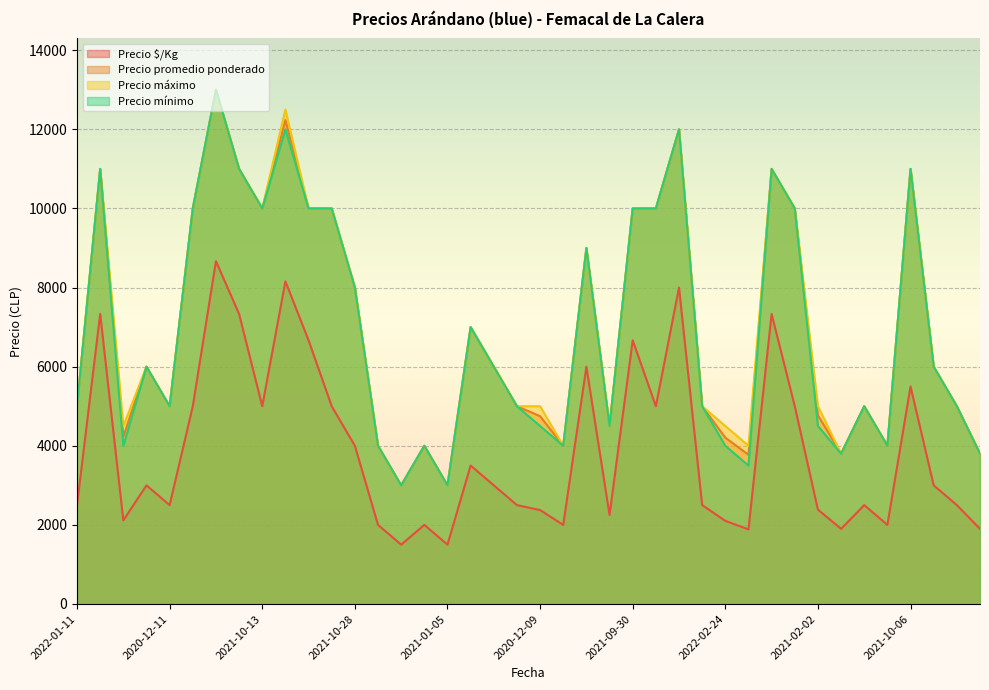

How many distinct data groups are displayed?

4